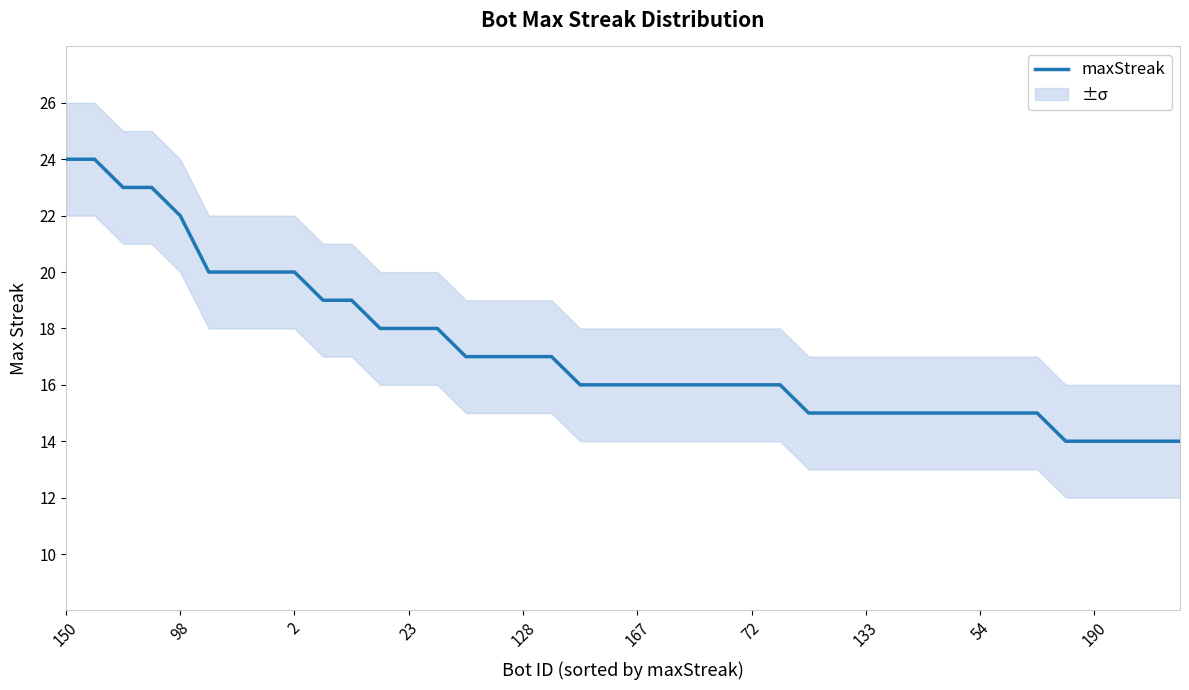

Count the values in the range 15 to 19.

26